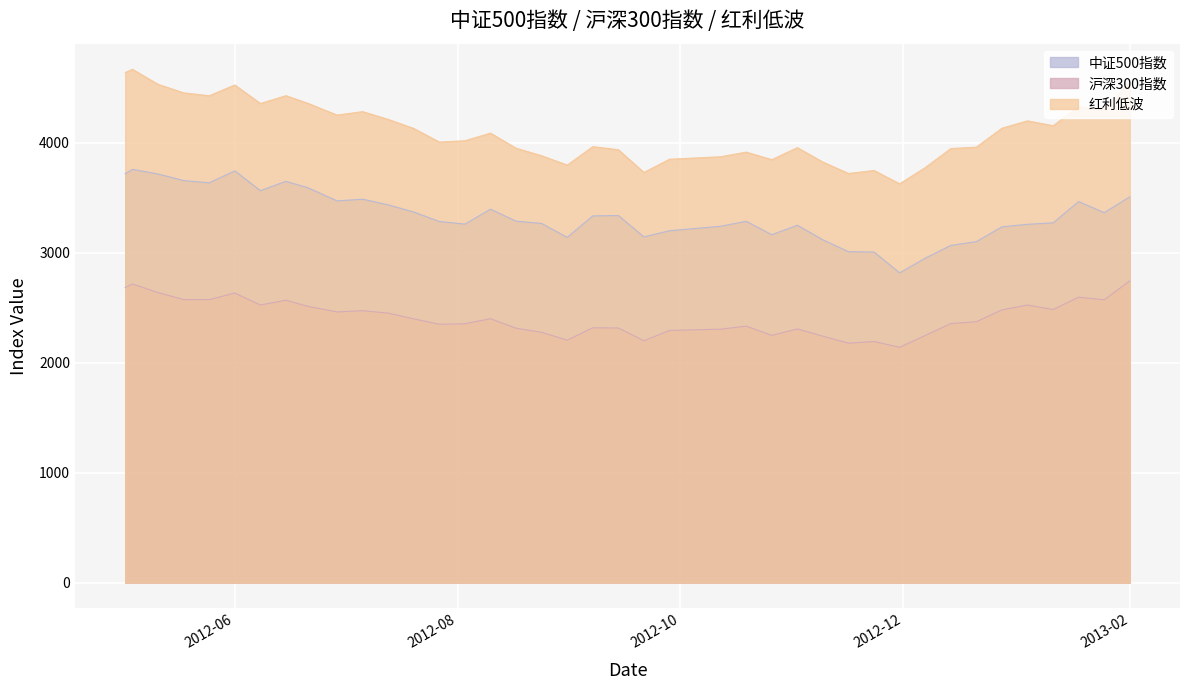

The value of 沪深300指数 at 2012-07-27 is 2349.1. True or false?

True